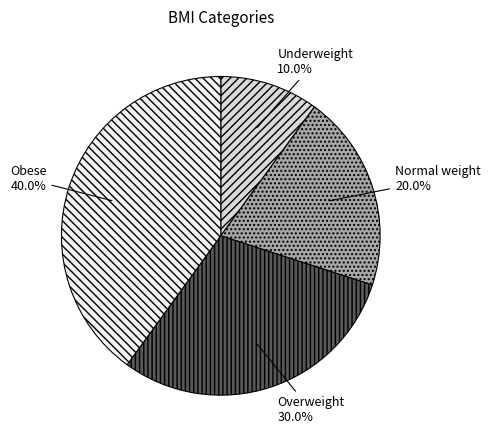

To the nearest percent, what is the combined percentage of Overweight and Underweight?

40%